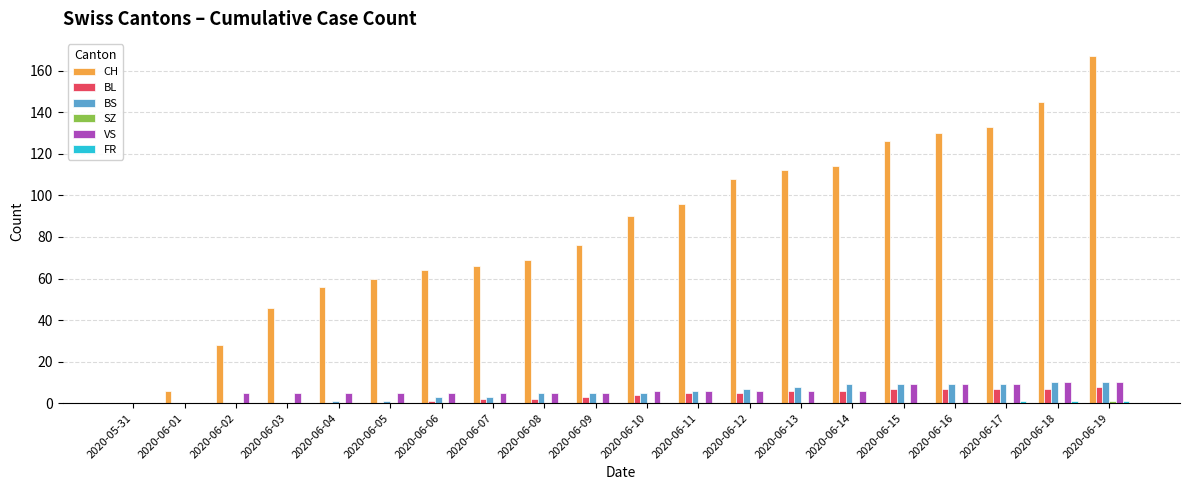

Between 2020-06-04 and 2020-06-18, which series saw the biggest shift?

CH